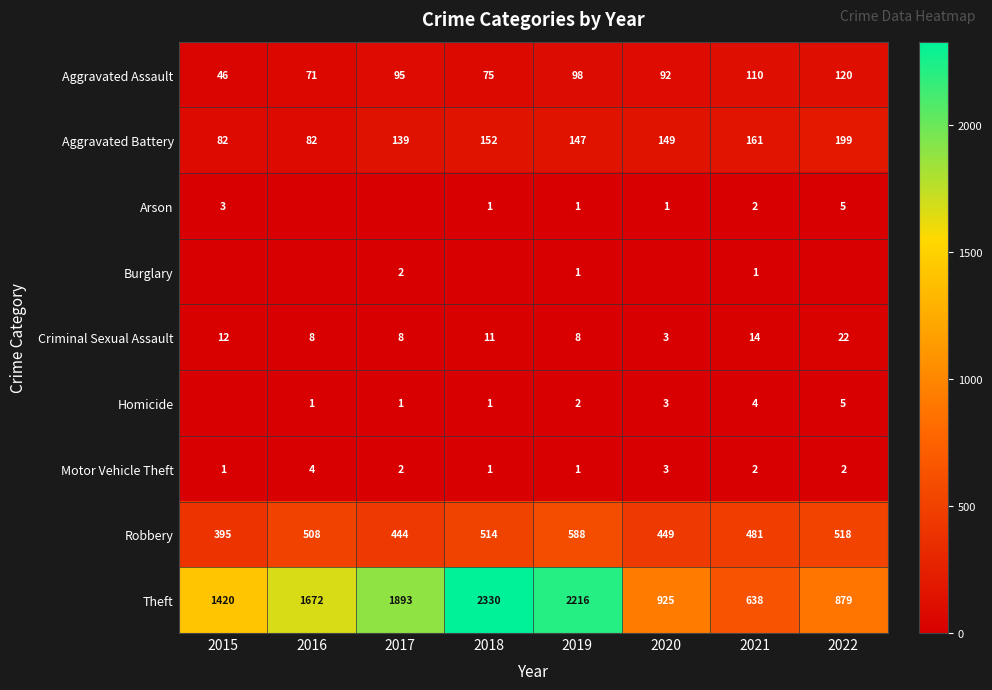

How many data points does each series have?

8